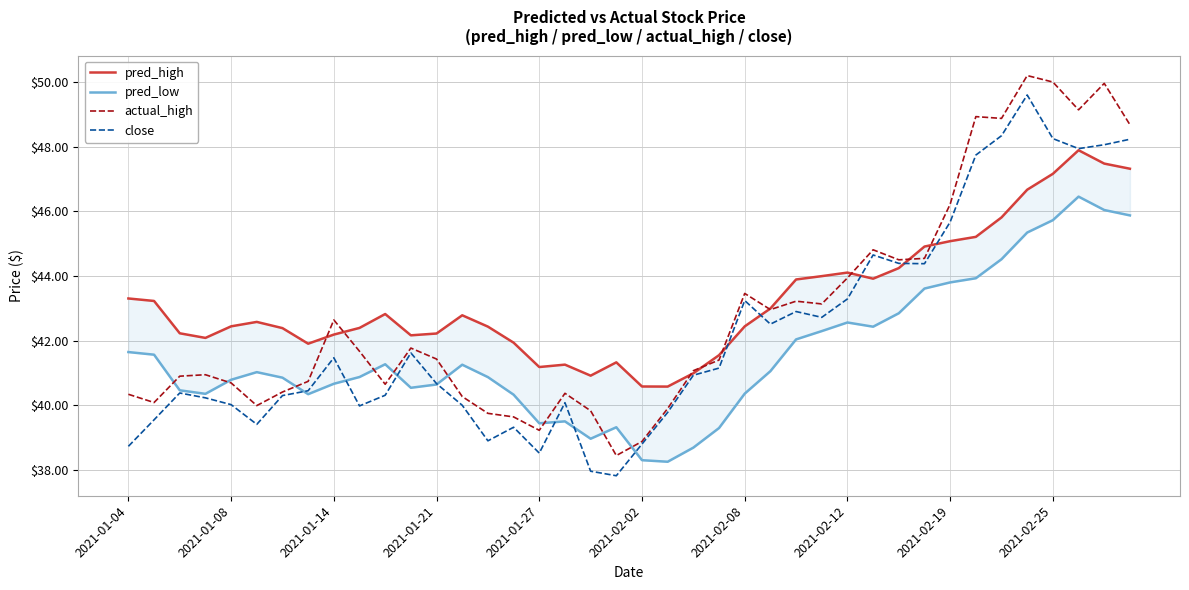

How many data points in pred_low are above 41?

20